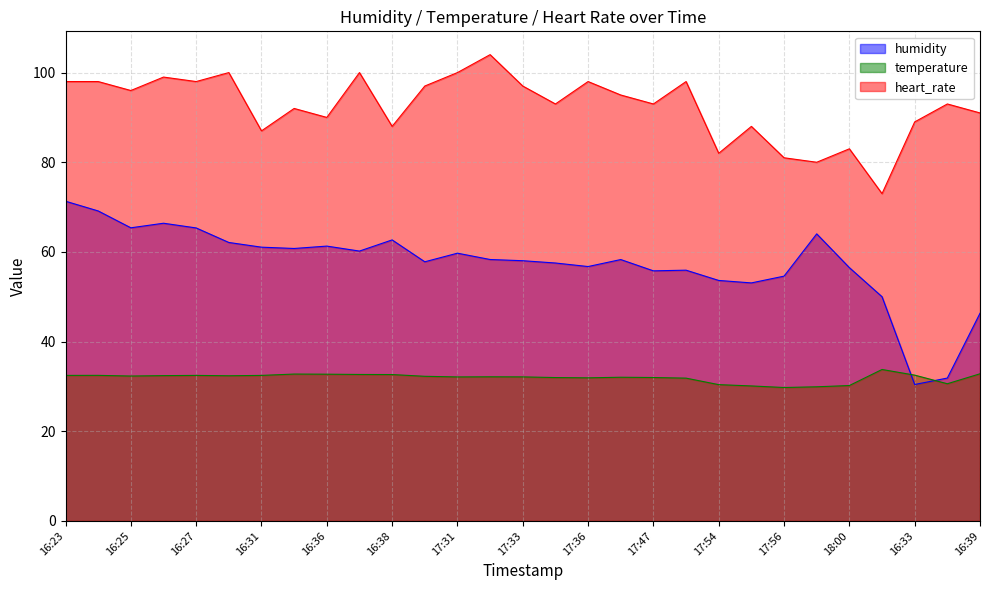

How many lines are shown in the chart?

3